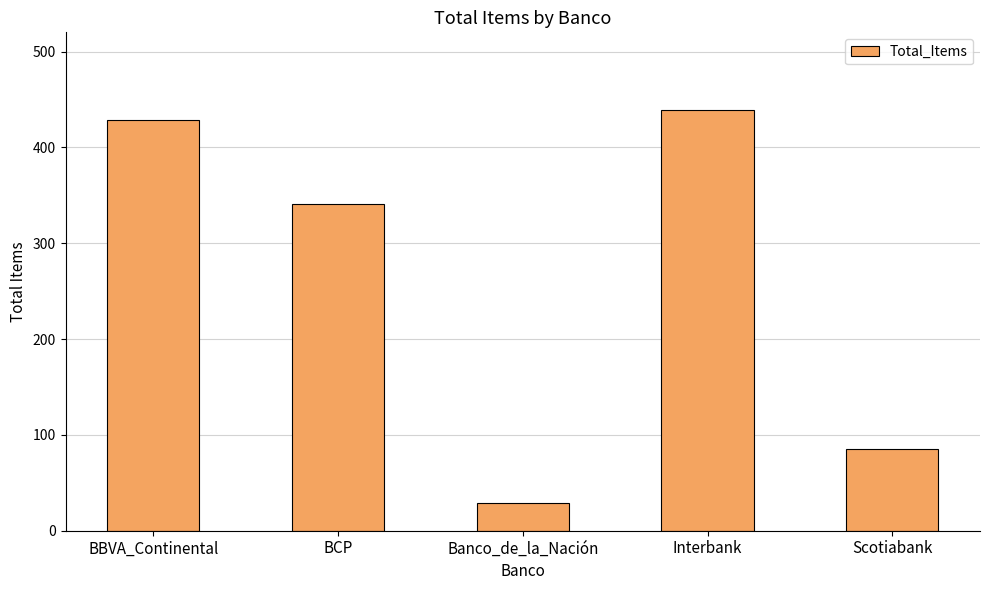

Does the chart contain any negative values?

No